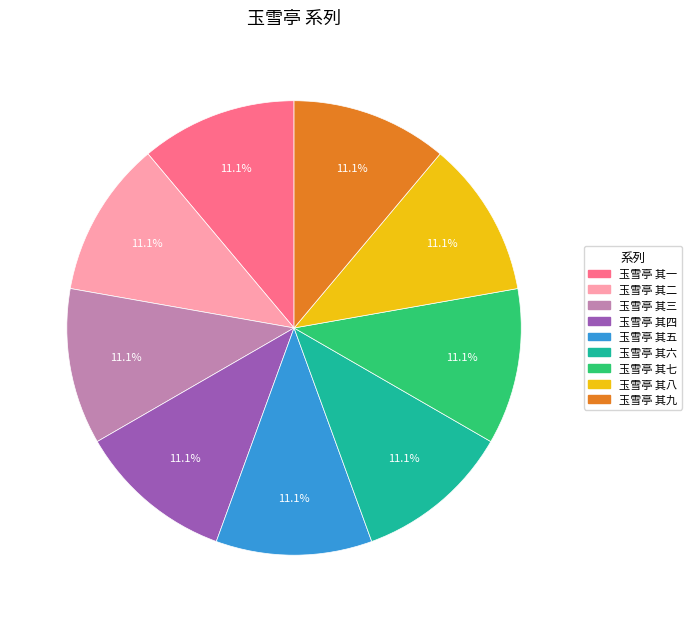

How many segments does this pie chart have?

9